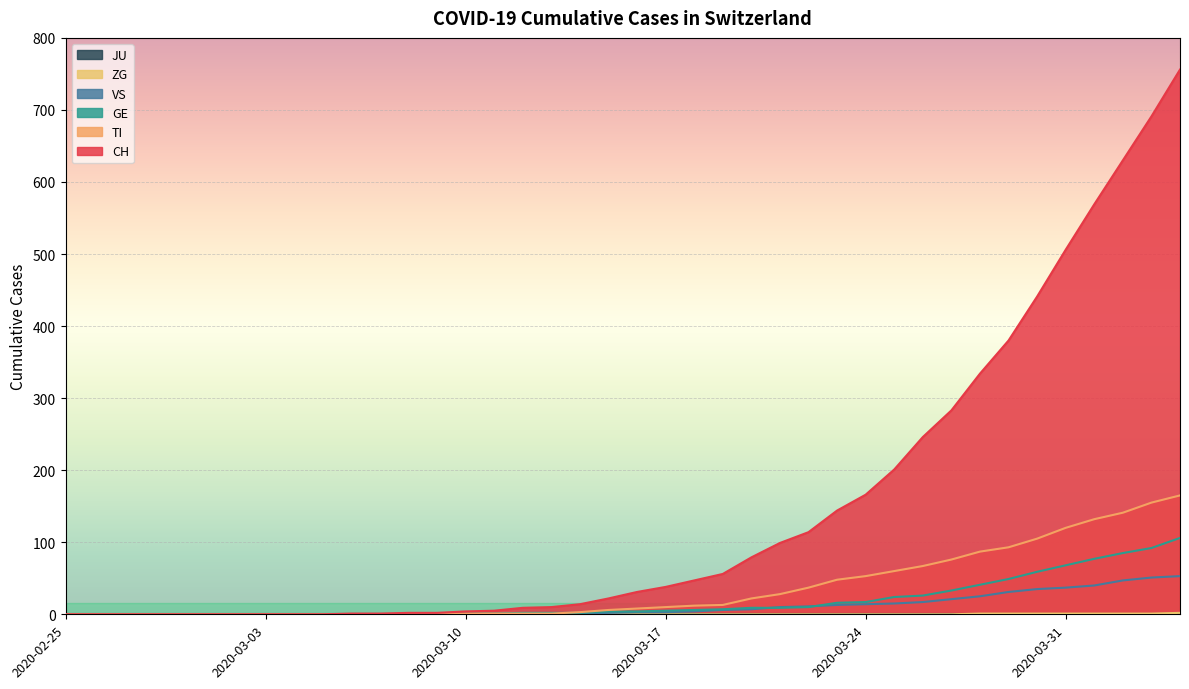

At how many categories does at least one series exceed 314?

8